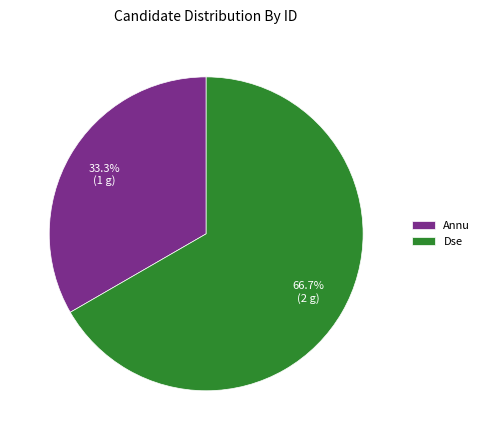

What is the largest slice in the pie chart?

Dse